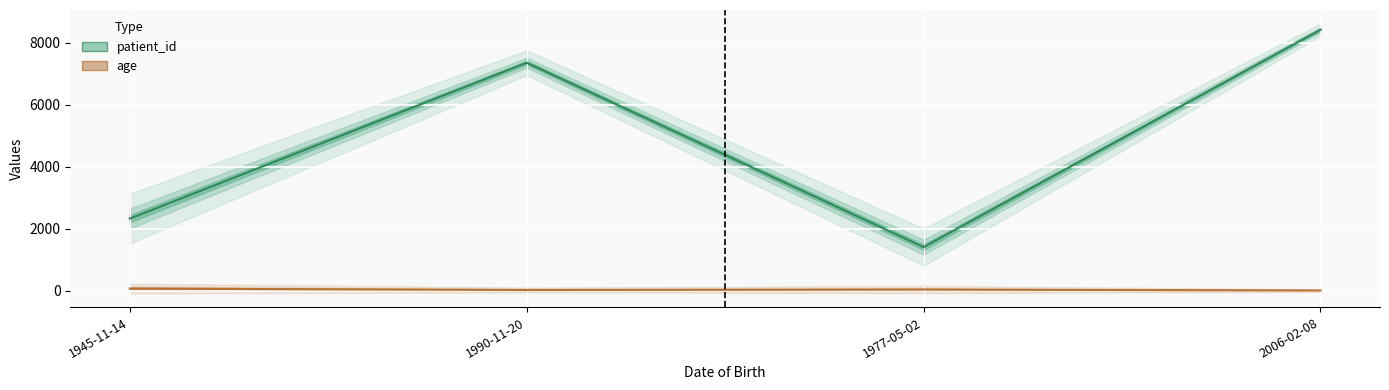

Rank the series by their average value, from highest to lowest.

patient_id, age